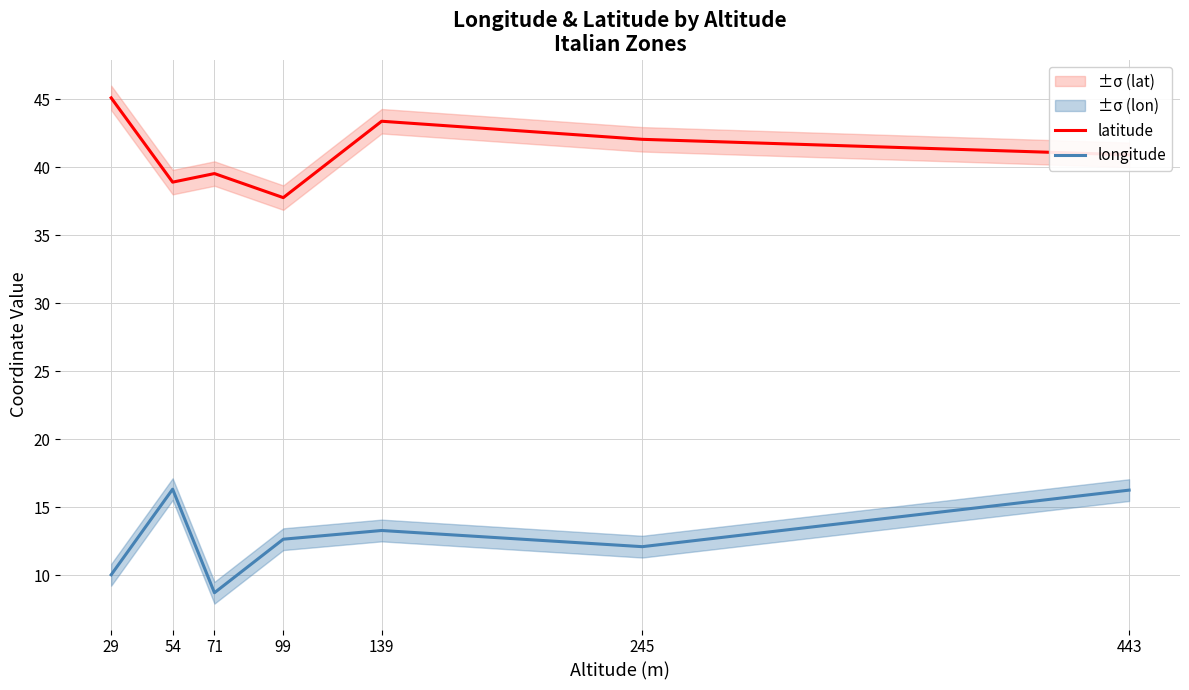

Rank the series by their maximum value, from highest to lowest.

latitude, longitude